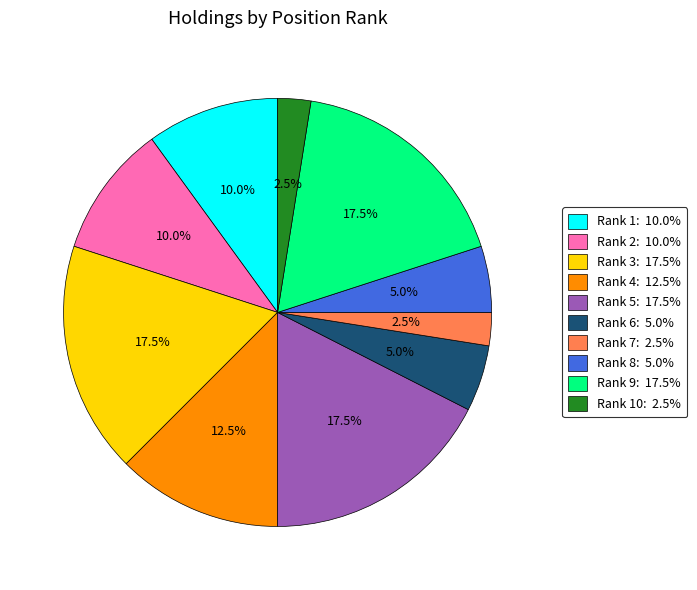

Is there any slice that represents more than half of the pie?

No